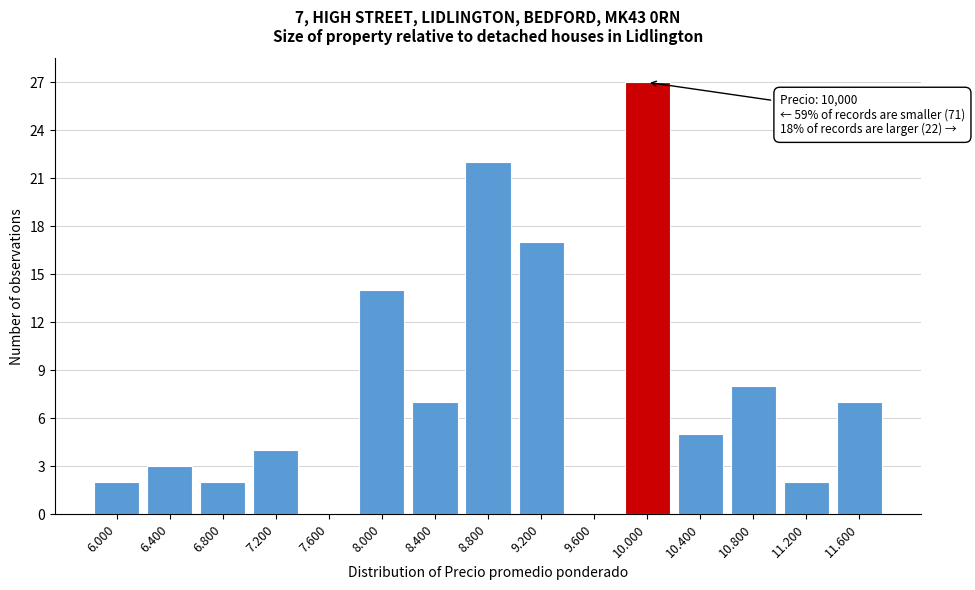

Reading left to right, extract all data points from this chart.

6.000=2	6.400=3	6.800=2	7.200=4	7.600=0	8.000=14	8.400=7	8.800=22	9.200=17	9.600=0	10.000=27	10.400=5	10.800=8	11.200=2	11.600=7